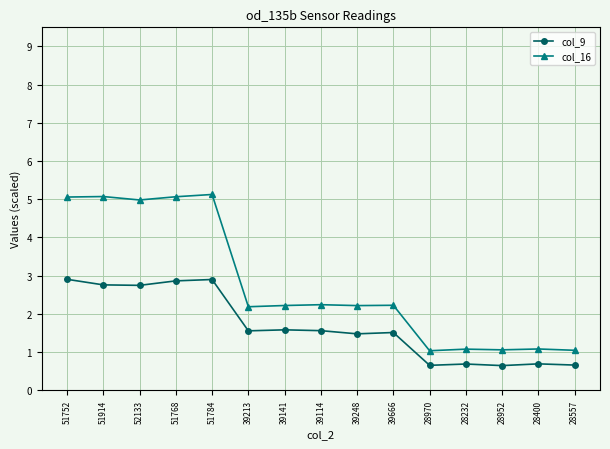

Count the number of categories in the chart.

15